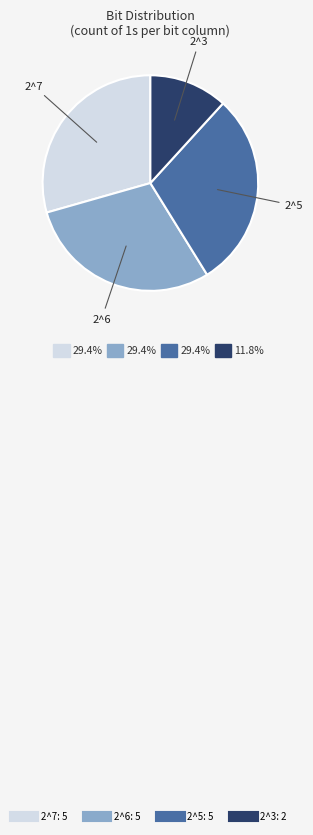

Is there a majority slice in this chart?

No